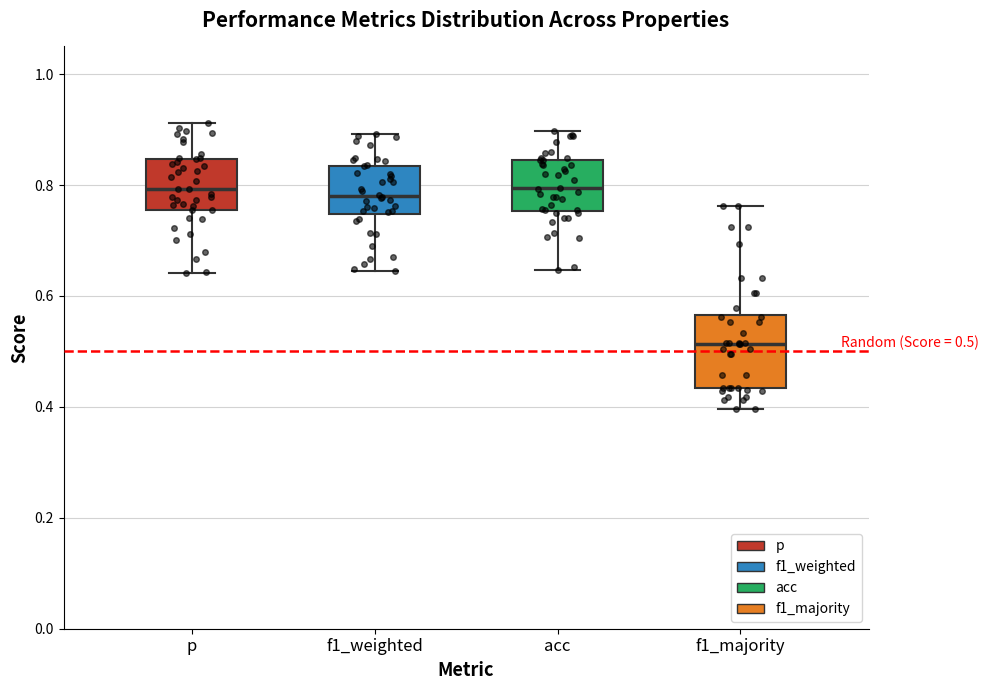

Which box's median line is the lowest?

f1_majority